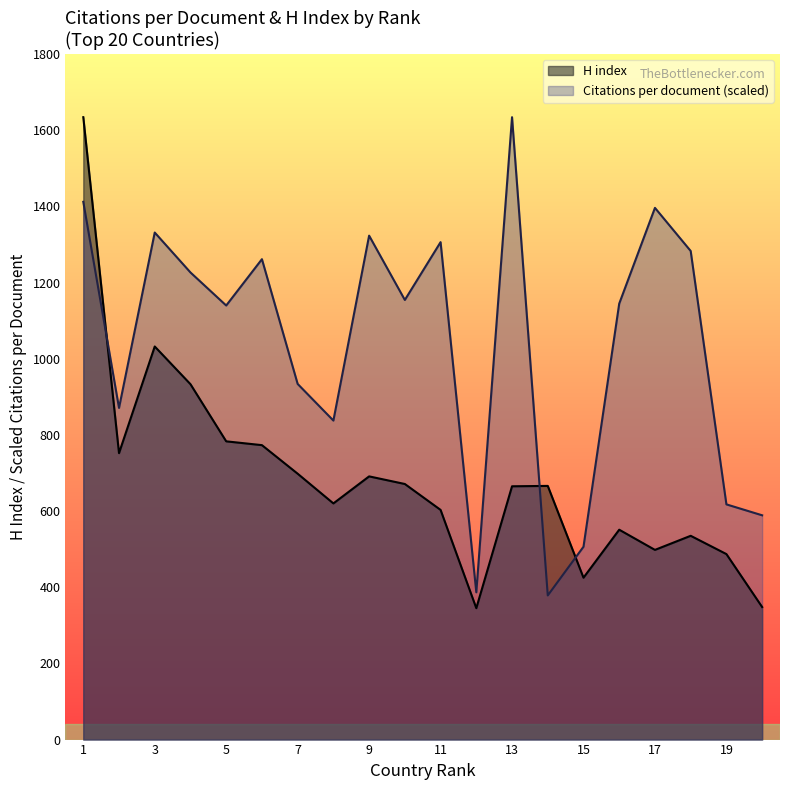

Reading right to left, what are all the values shown in this chart?

Citations per document: 588.8	617.5	1282.7	1395.9	1144.5	506.3	378.5	1634.0	386.6	1306.0	1154.2	1323.0	837.5	933.7	1261.2	1139.6	1226.4	1331.2	870.6	1411.8
H index: 348.0	487.0	535.0	498.0	551.0	425.0	666.0	665.0	345.0	603.0	671.0	691.0	620.0	698.0	773.0	783.0	933.0	1032.0	752.0	1634.0